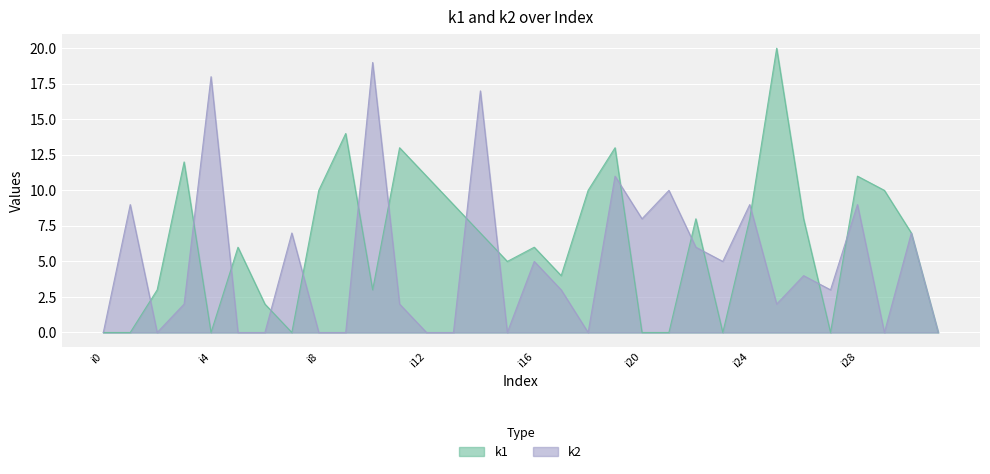

In k1, how many points are lower than both neighbors (excluding endpoints)?

7